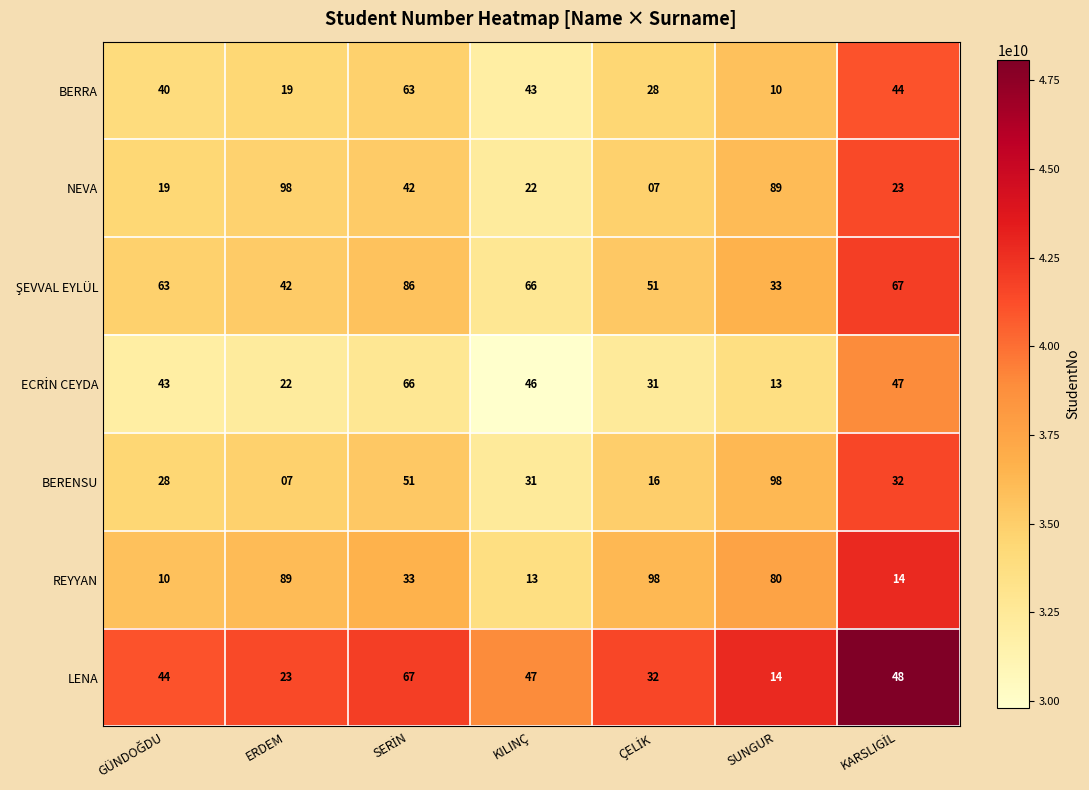

The BERRA series shows 2 at SUNGUR. True or false?

False